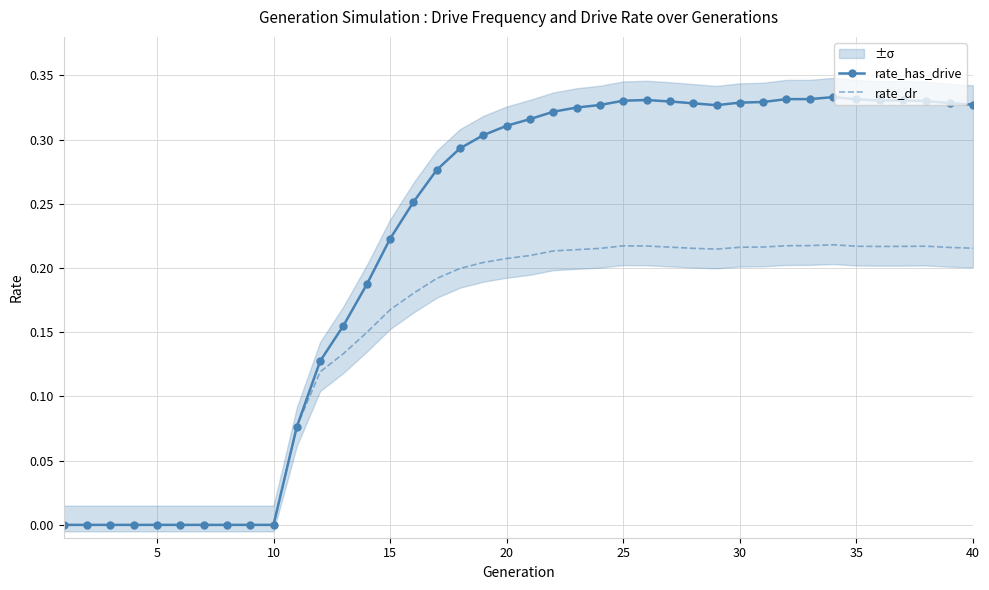

How many series are shown in this chart?

2